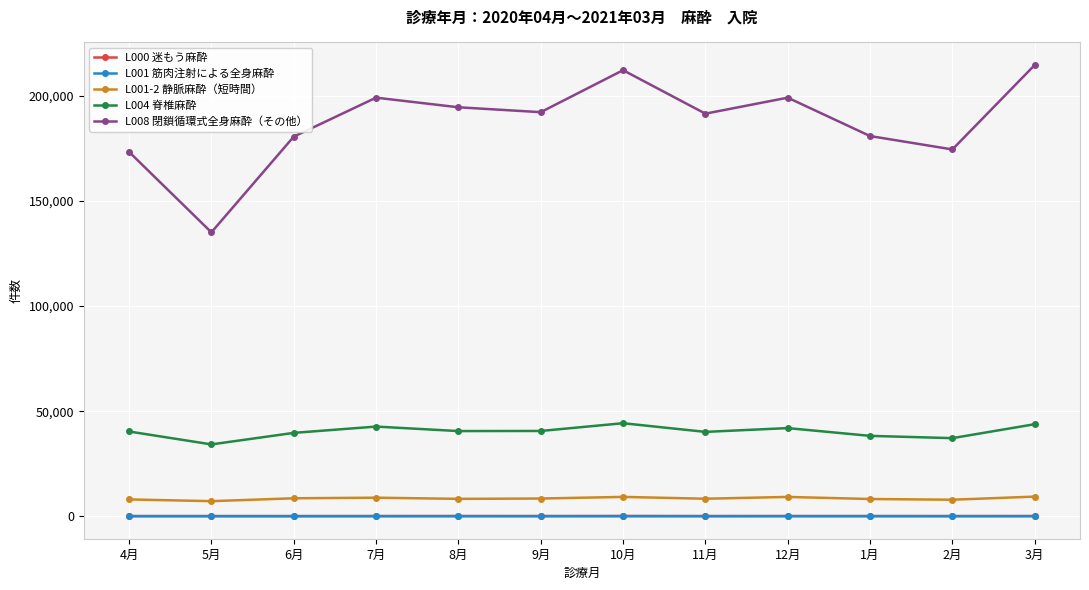

How many values in the L000 迷もう麻酔 series are below 55?

6